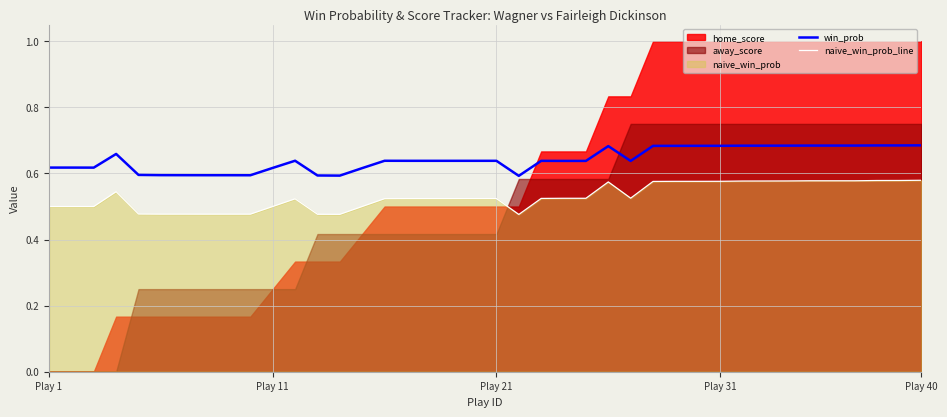

True or false: win_prob and naive_win_prob_line cross at least once.

False